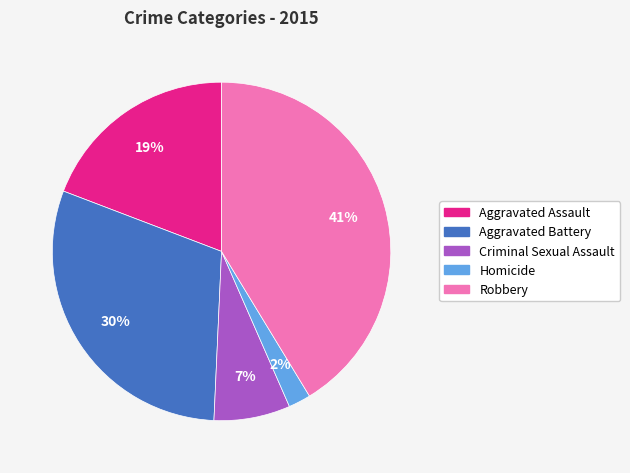

To the nearest percent, what is the difference between the Homicide and Aggravated Assault slice percentages?

17%